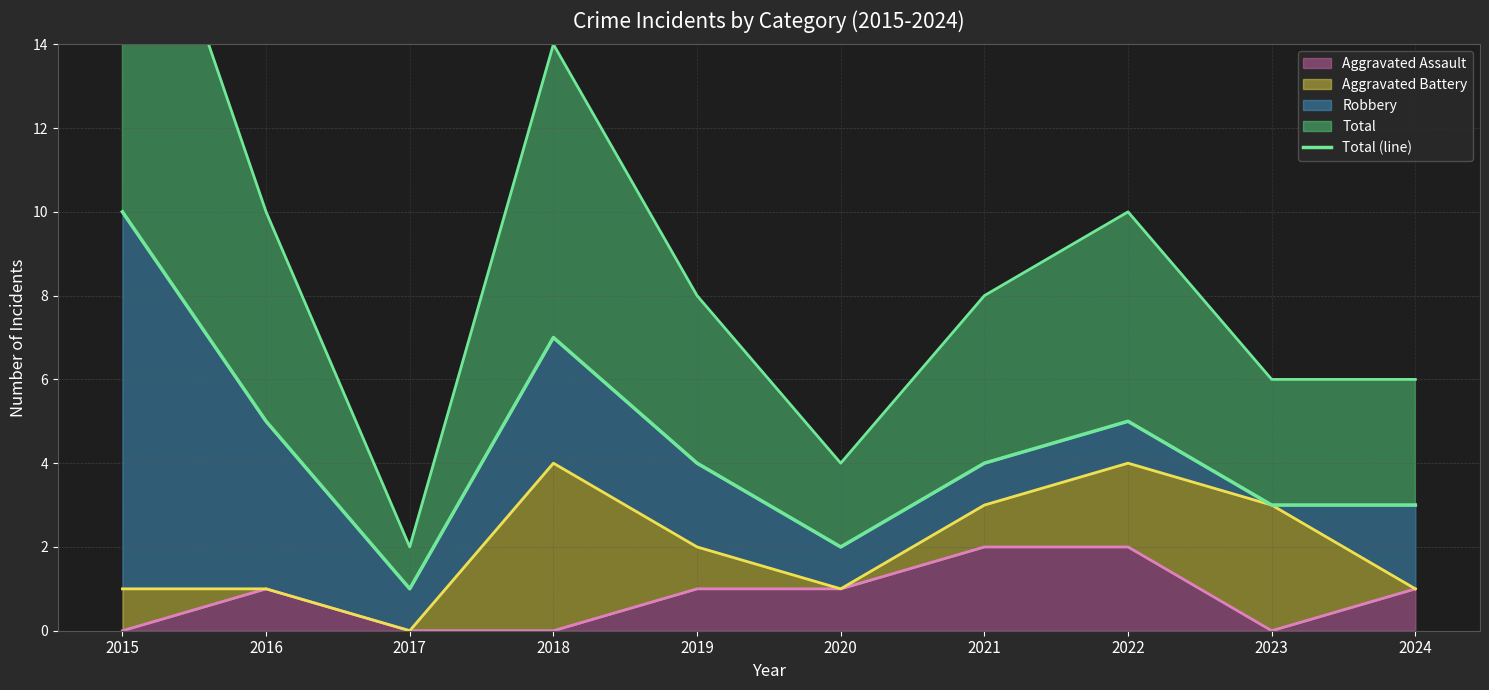

The value of Aggravated Assault at 2015 is 1. True or false?

False